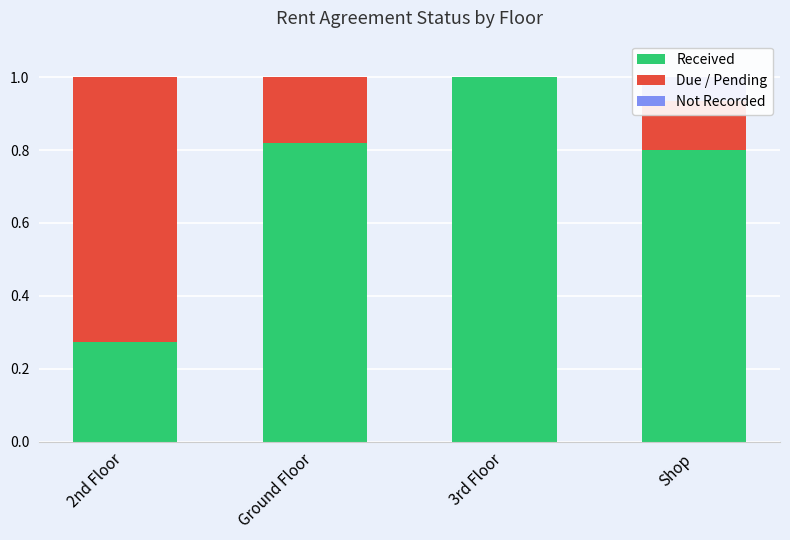

The Received series shows 0.8 at Shop. True or false?

True